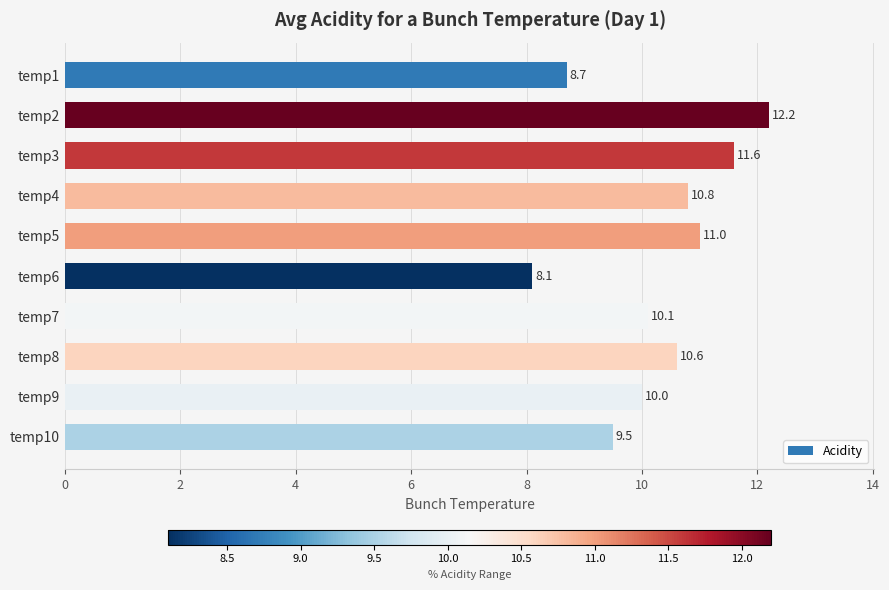

At which category does the chart reach its peak across all series?

temp2